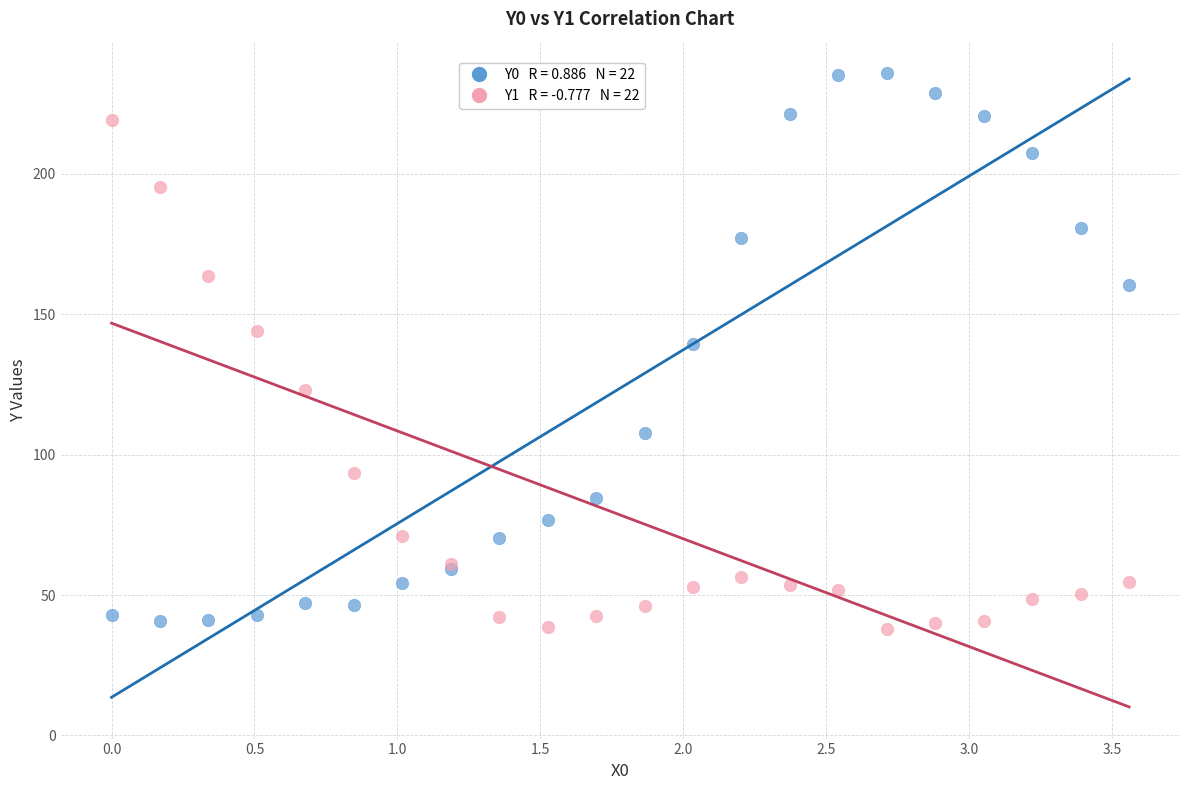

Across all series, what Y value is closest to 136?

139.4